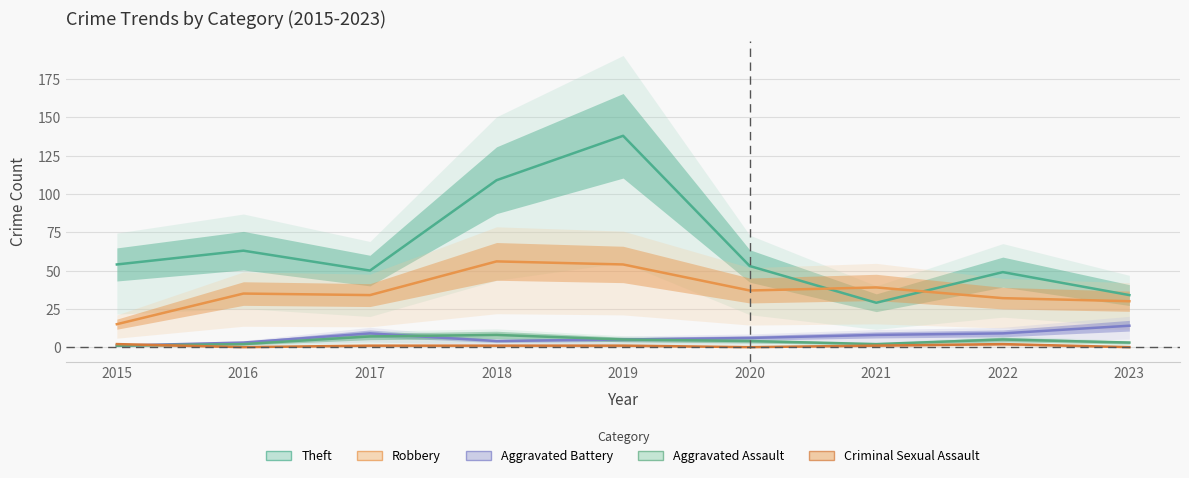

Reading left to right, list all the values displayed in this chart.

Theft: 54	63	50	109	138	53	29	49	34
Robbery: 15	35	34	56	54	37	39	32	30
Aggravated Battery: 1	3	9	4	5	6	8	9	14
Aggravated Assault: 1	2	7	8	5	4	2	5	3
Criminal Sexual Assault: 2	0	1	1	1	0	1	2	0